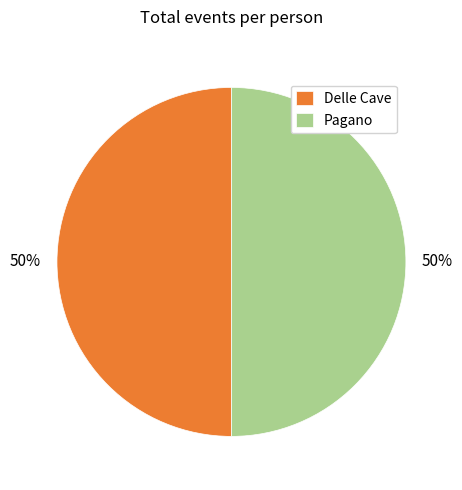

Approximately how many times larger is the value at Pagano compared to Delle Cave?

1.0